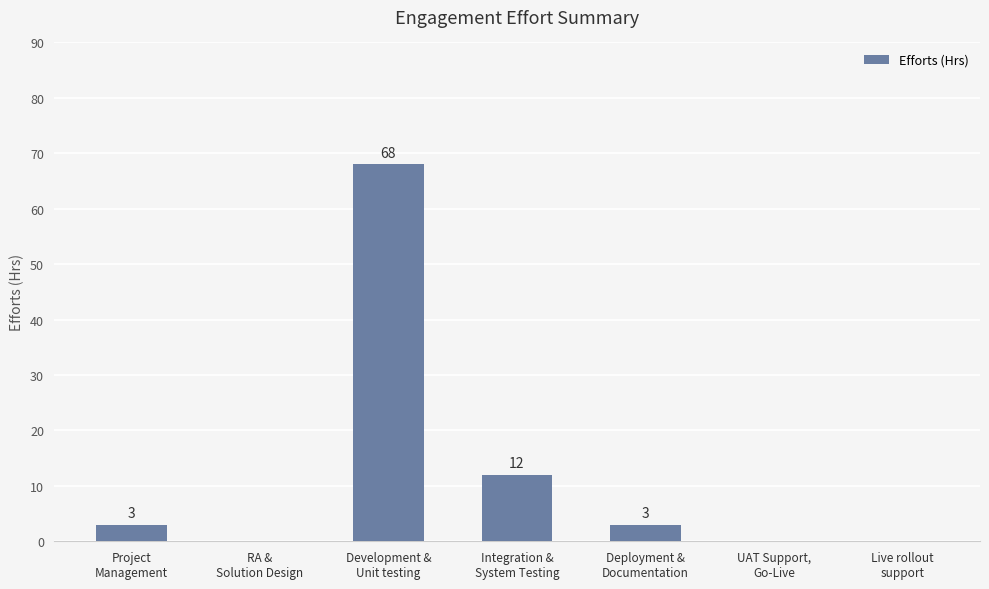

How many positive values are there?

4